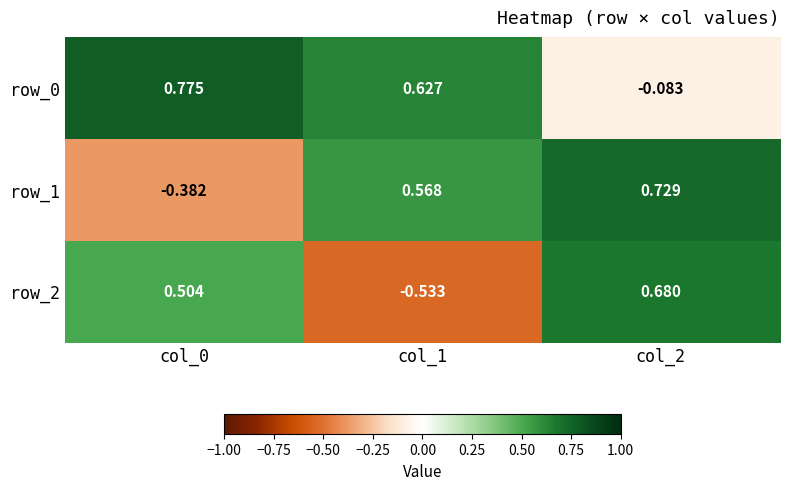

Reading right to left, list all the values displayed in this chart.

row_0: col_2=-0.1	col_1=0.6	col_0=0.8
row_1: col_2=0.7	col_1=0.6	col_0=-0.4
row_2: col_2=0.7	col_1=-0.5	col_0=0.5